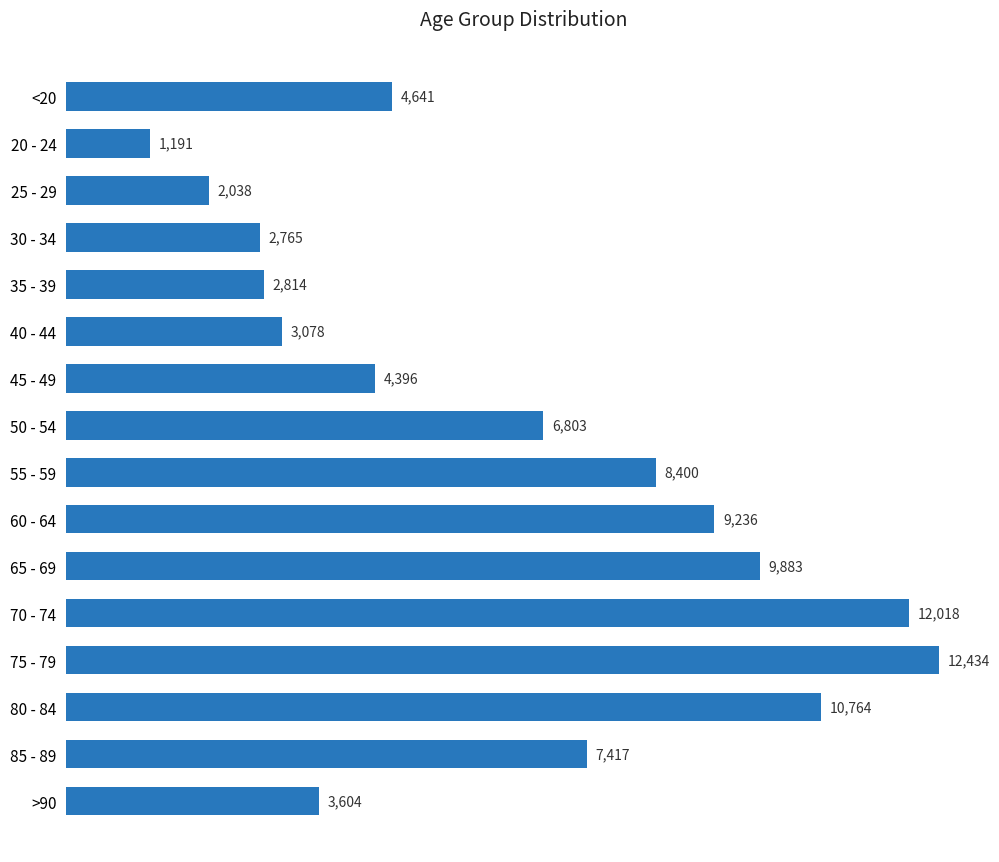

The value at 30 - 34 is 2765. True or false?

True